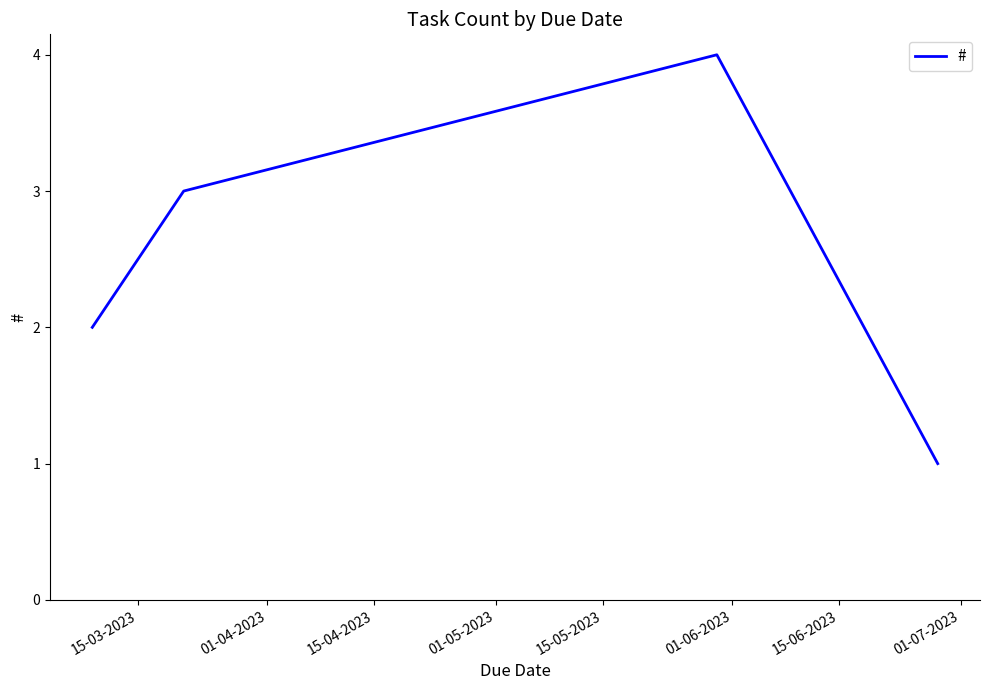

What is the sum of all values?

10